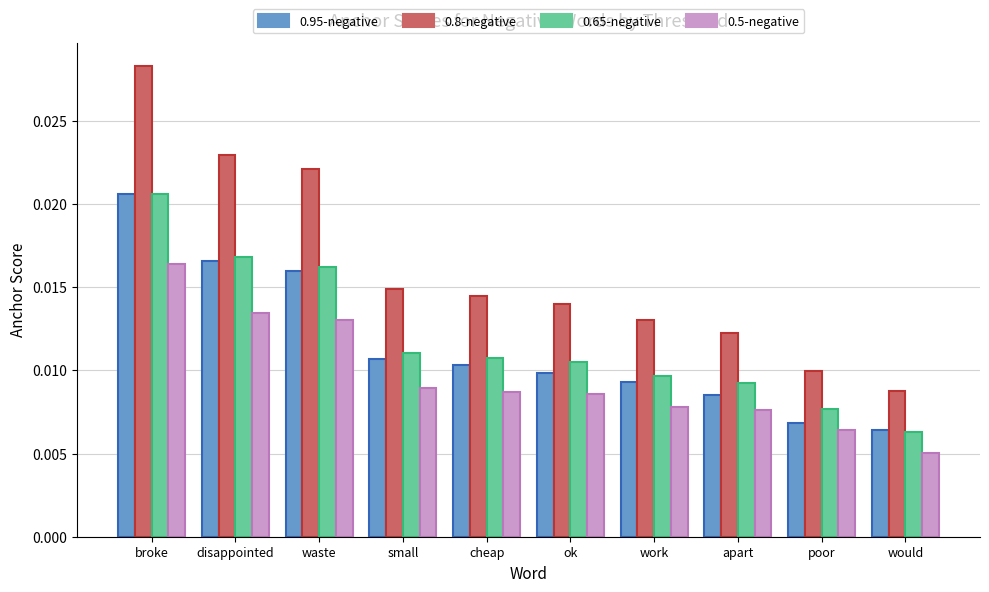

Which series changed the most between waste and would?

0.8-negative